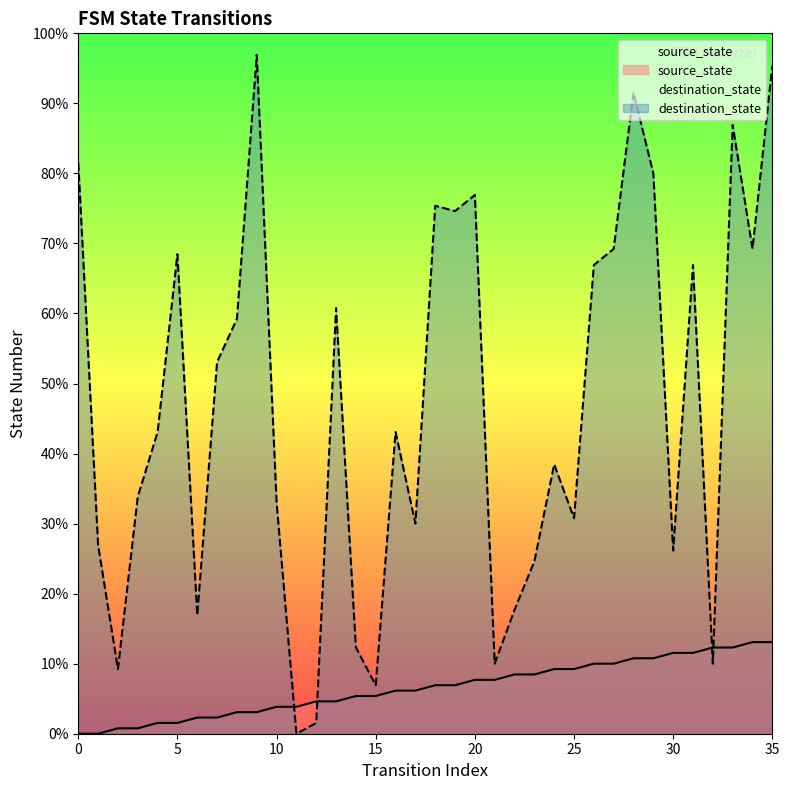

After their last crossing, which series has the higher values: source_state or destination_state?

destination_state